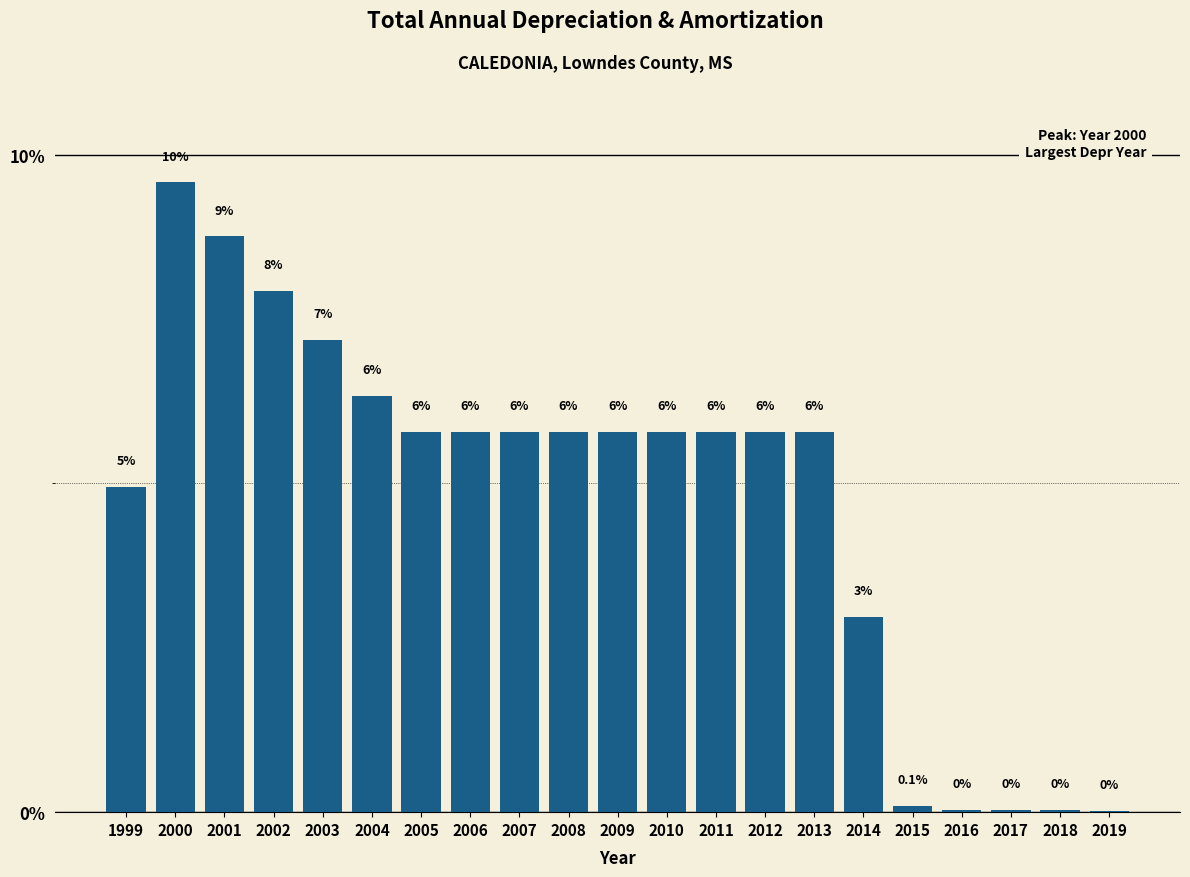

Are the bars horizontal?

No